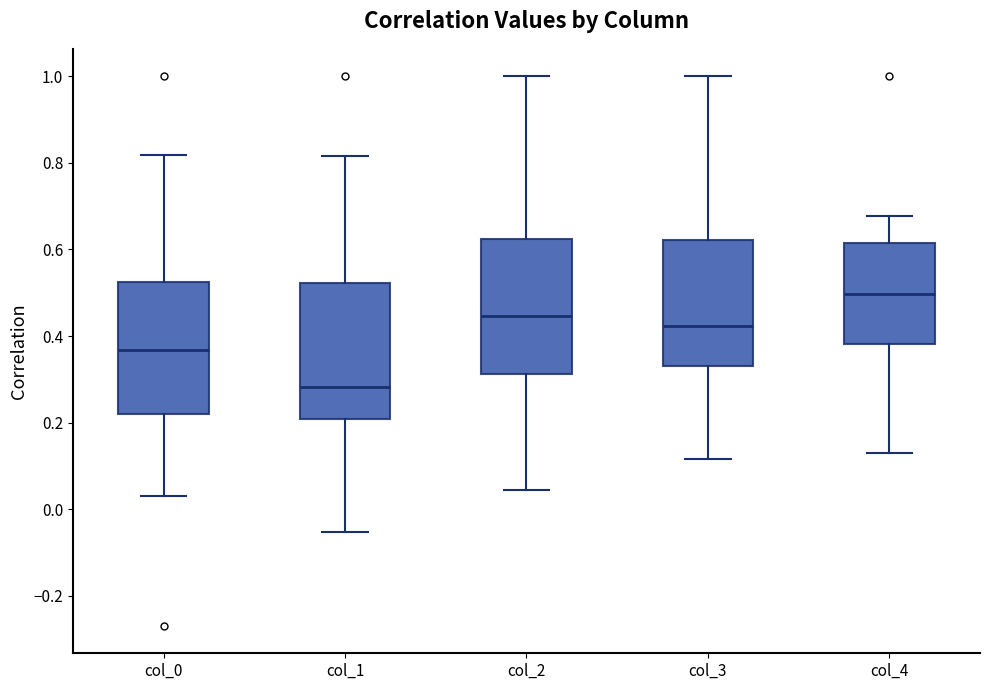

Reading left to right, read every box against the y-axis: the position of its median line, the range the box covers, and the ends of its whiskers. The values are not printed on the chart, so give them approximately, as read against the axis.

col_0: median 0.36, box 0.22 to 0.52, whiskers 0.04 to 0.82
col_1: median 0.28, box 0.20 to 0.52, whiskers -0.06 to 0.82
col_2: median 0.44, box 0.32 to 0.62, whiskers 0.04 to 1.00
col_3: median 0.42, box 0.34 to 0.62, whiskers 0.12 to 1.00
col_4: median 0.50, box 0.38 to 0.62, whiskers 0.12 to 0.68